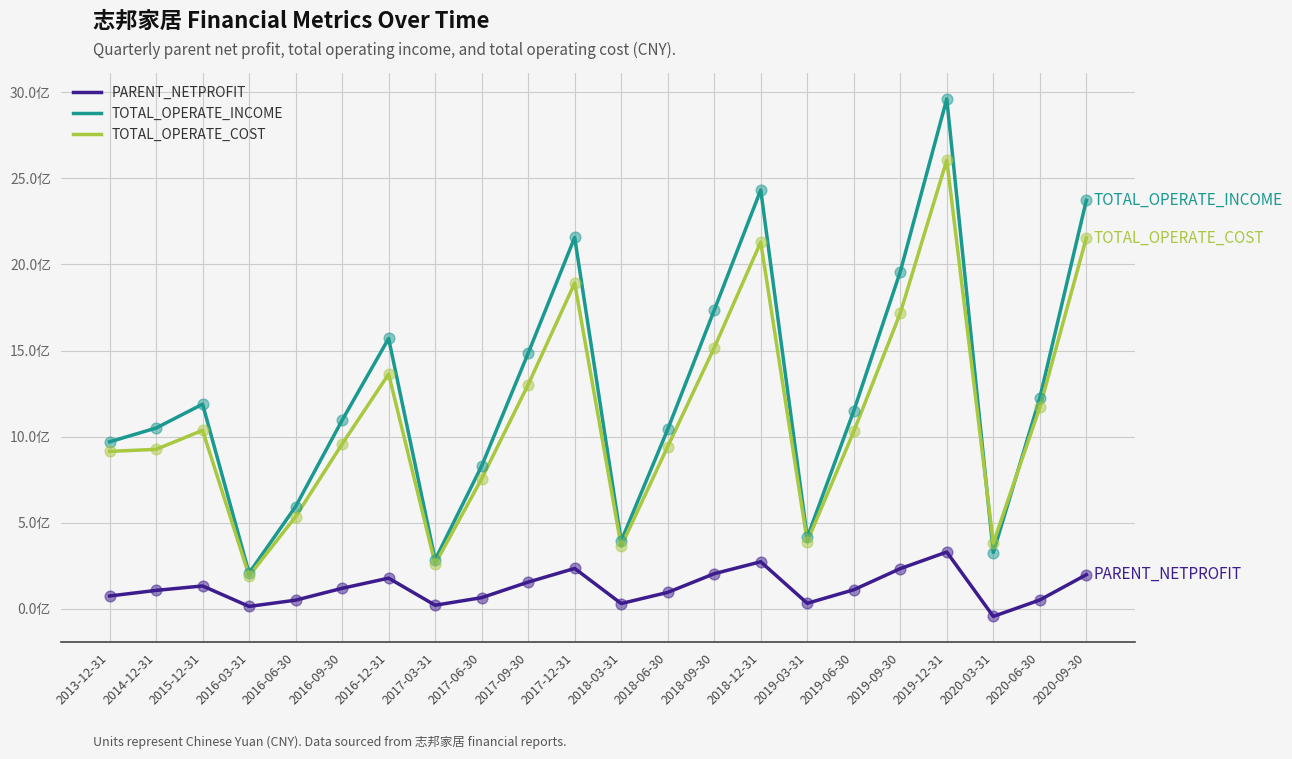

At which category is the sum across all series the highest?

2019-12-31